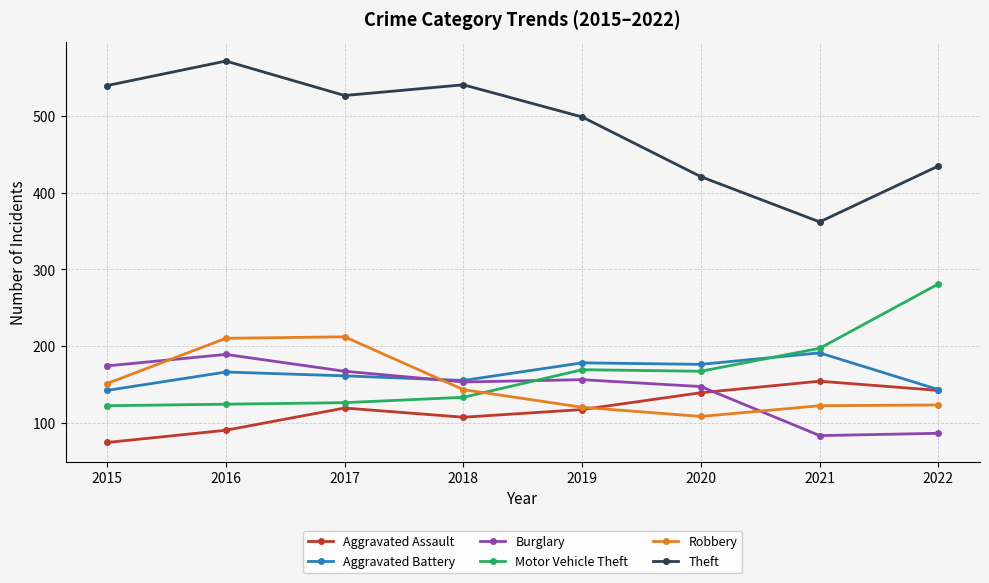

Which series has the largest total across all categories?

Theft